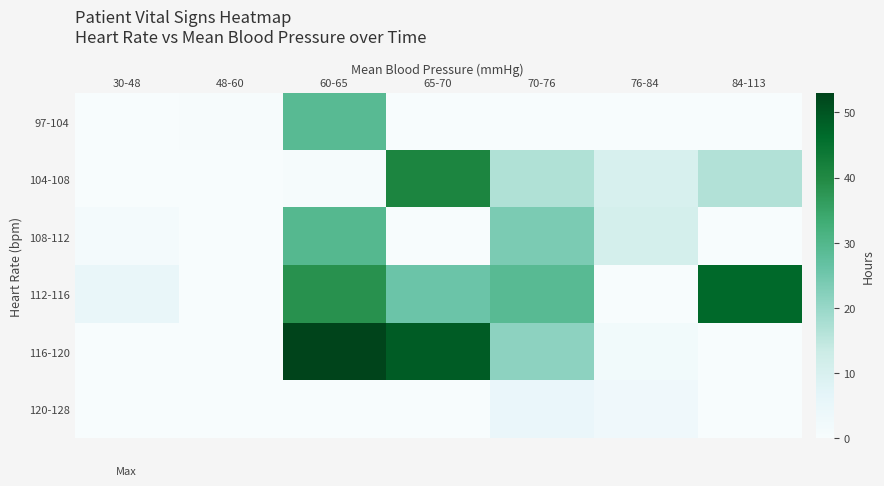

At 84-113, list the series in order from largest to smallest.

112-116, 104-108, 97-104, 108-112, 116-120, 120-128